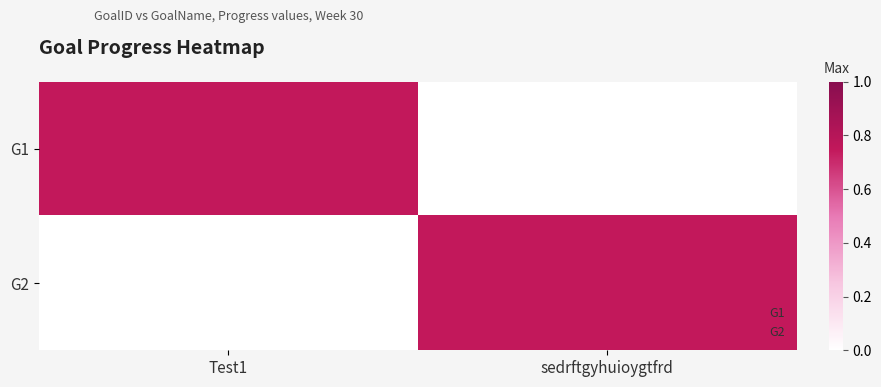

Which series has the widest spread of values?

G1